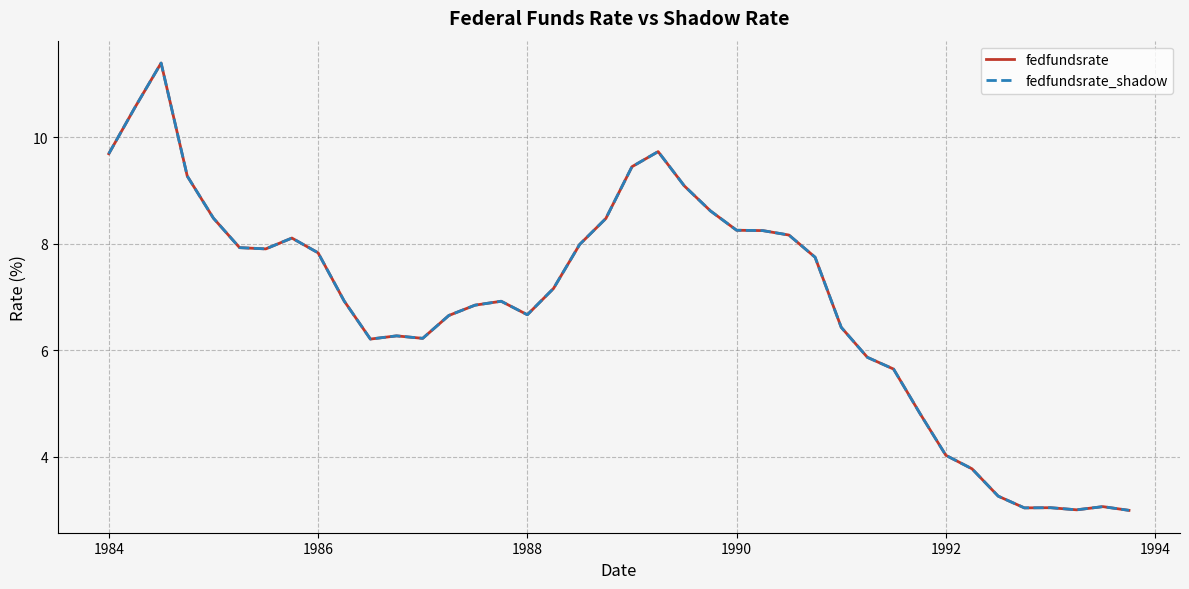

The value of fedfundsrate_shadow at 1986 is 7.8. True or false?

True